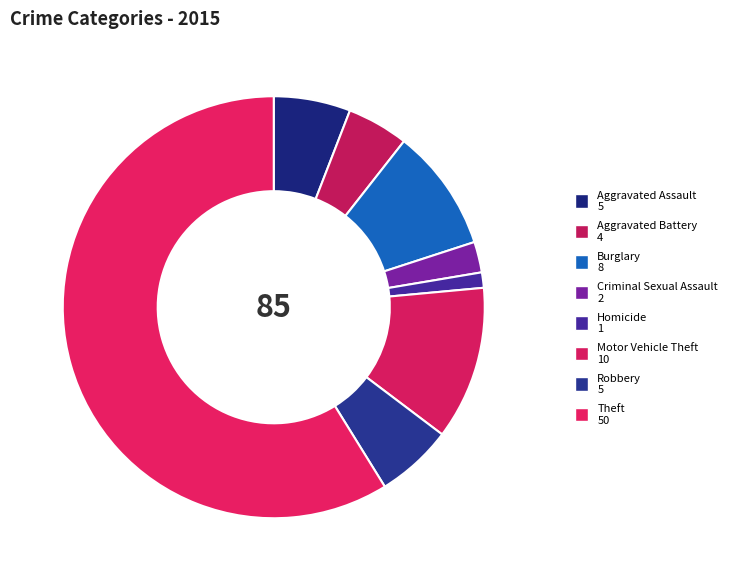

True or false: Criminal Sexual Assault accounts for 2% of the total.

True